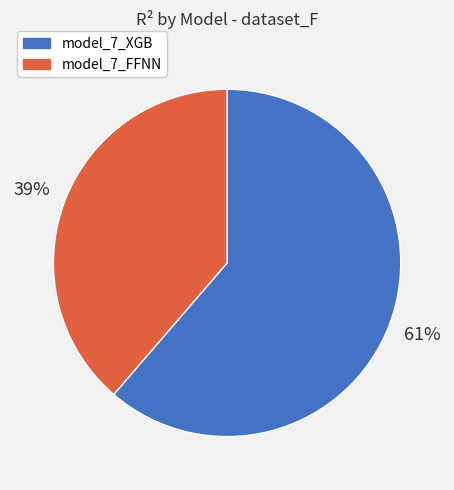

To the nearest percent, what is the combined percentage of model_7_FFNN and model_7_XGB?

100%